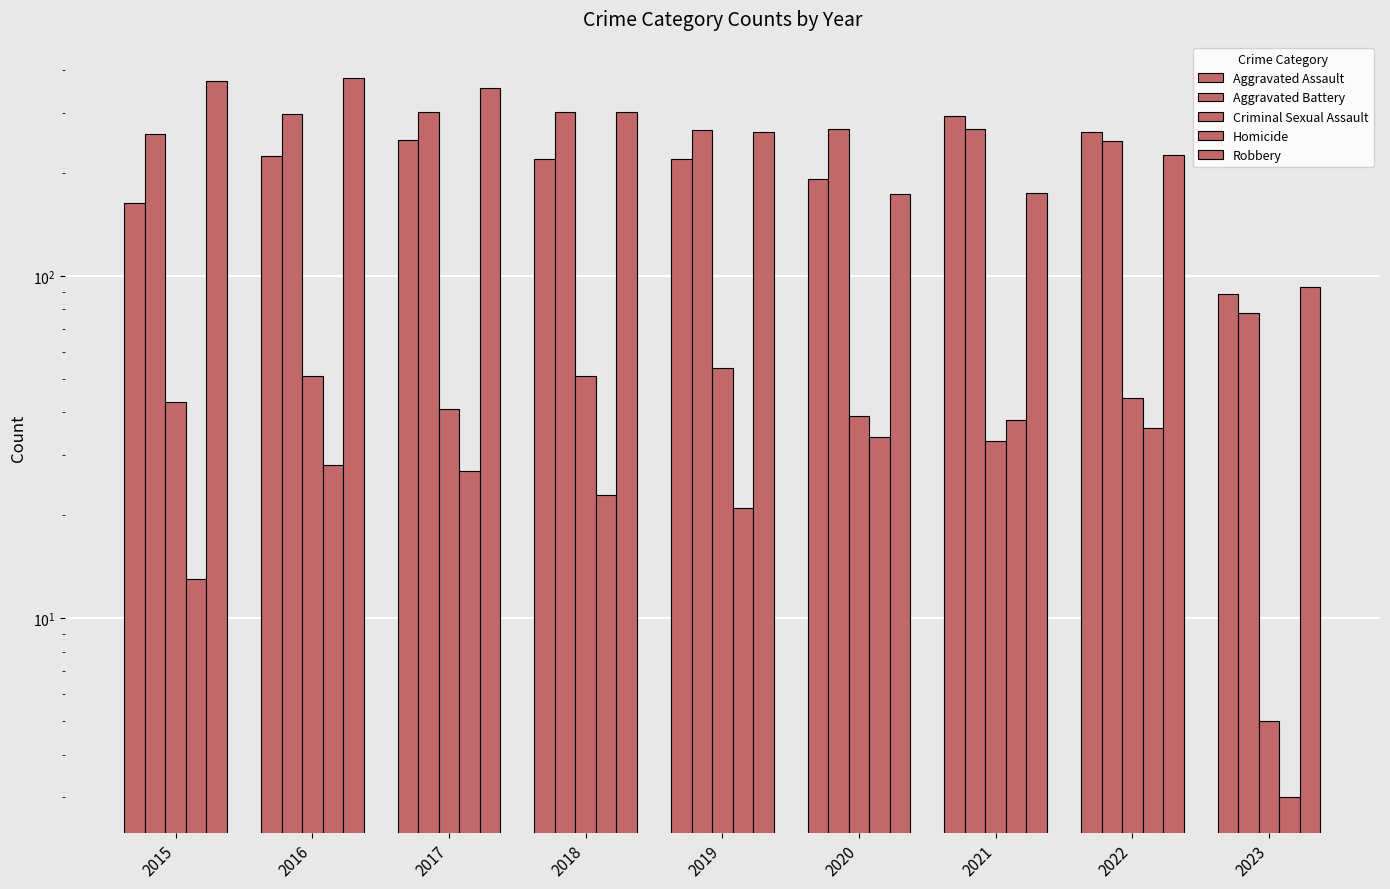

Count the number of data series in this chart.

5